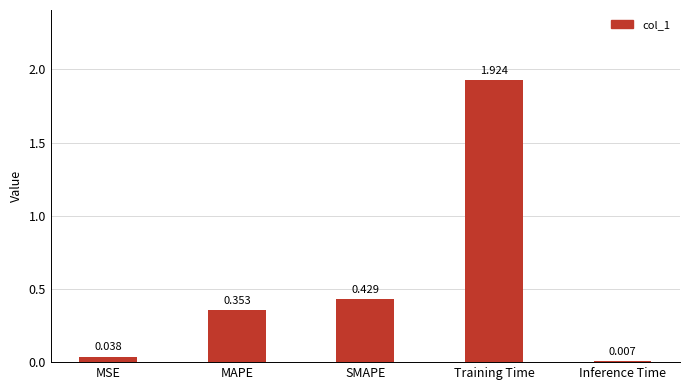

At which label is the value closest to 0?

Inference Time